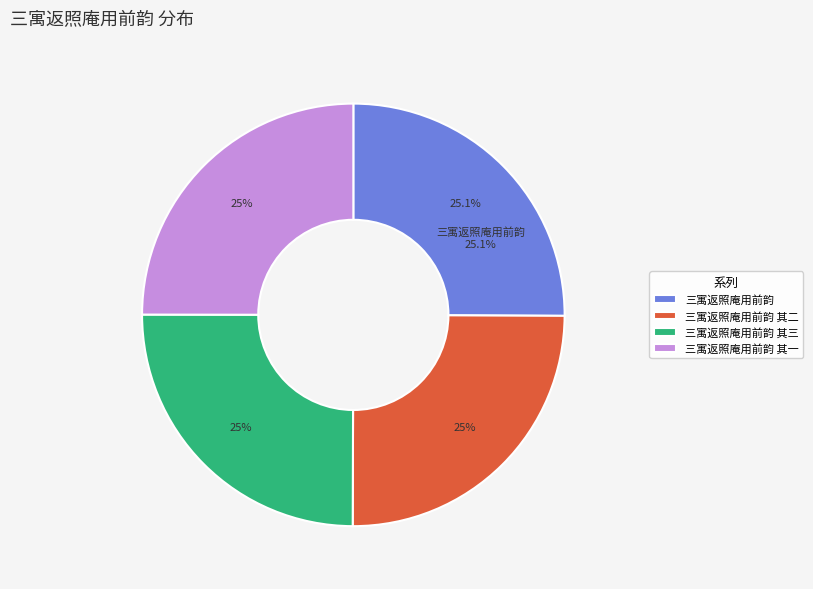

What is the ratio of the value at 三寓返照庵用前韵 其一 to the value at 三寓返照庵用前韵?

1.0